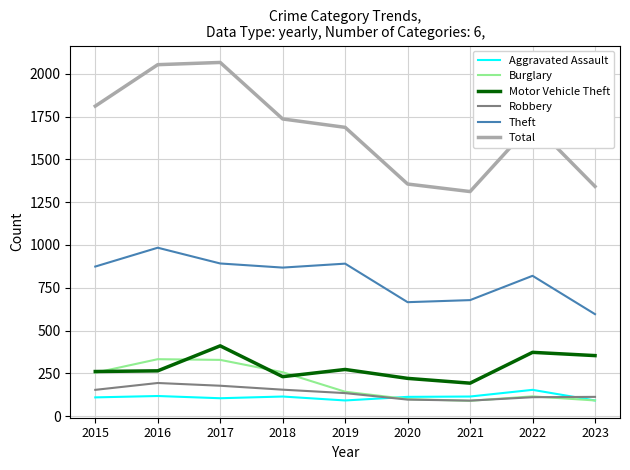

Is the value of Motor Vehicle Theft at 2020 greater than the value of Theft at 2016?

No